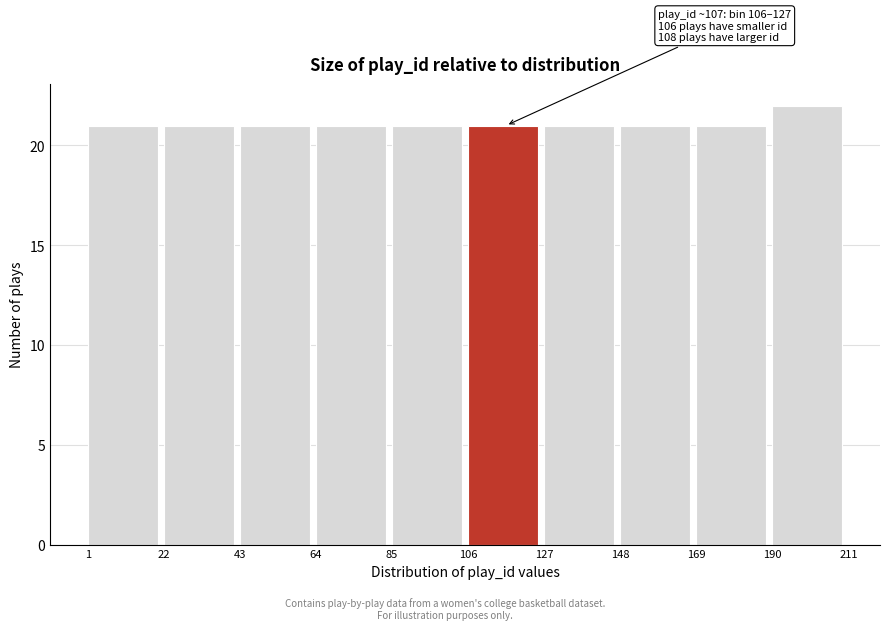

Over which range of the x-axis is the bar tallest?

190 to 211